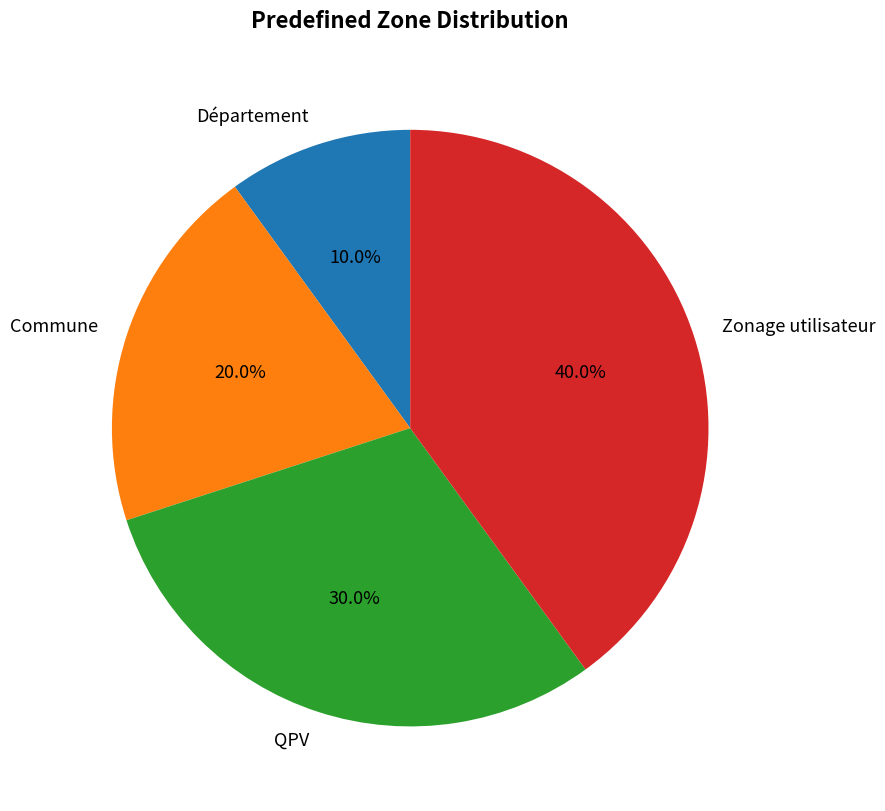

Which has a higher value, Commune or Zonage utilisateur?

Zonage utilisateur